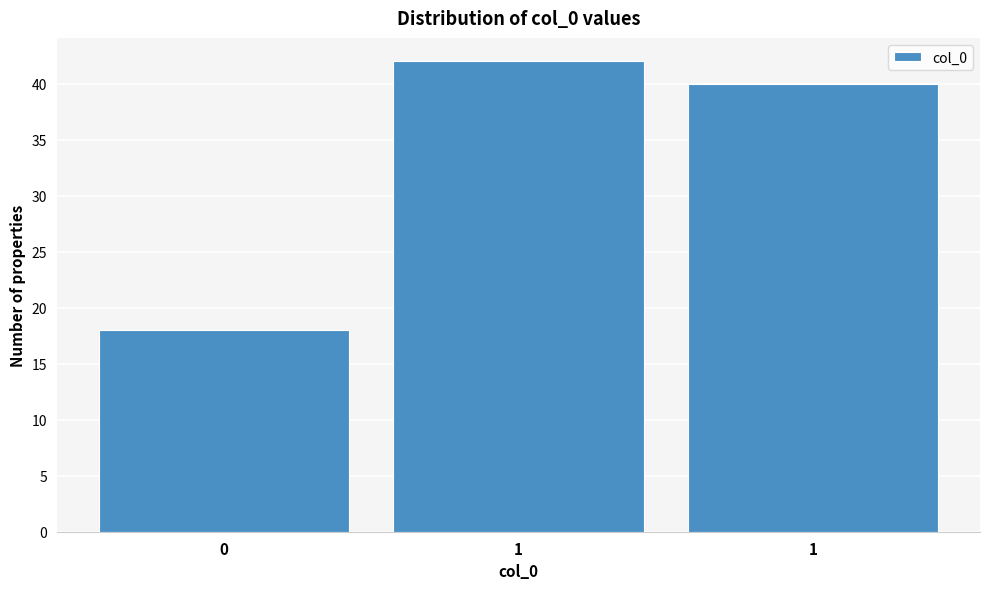

Does the chart contain any negative values?

No